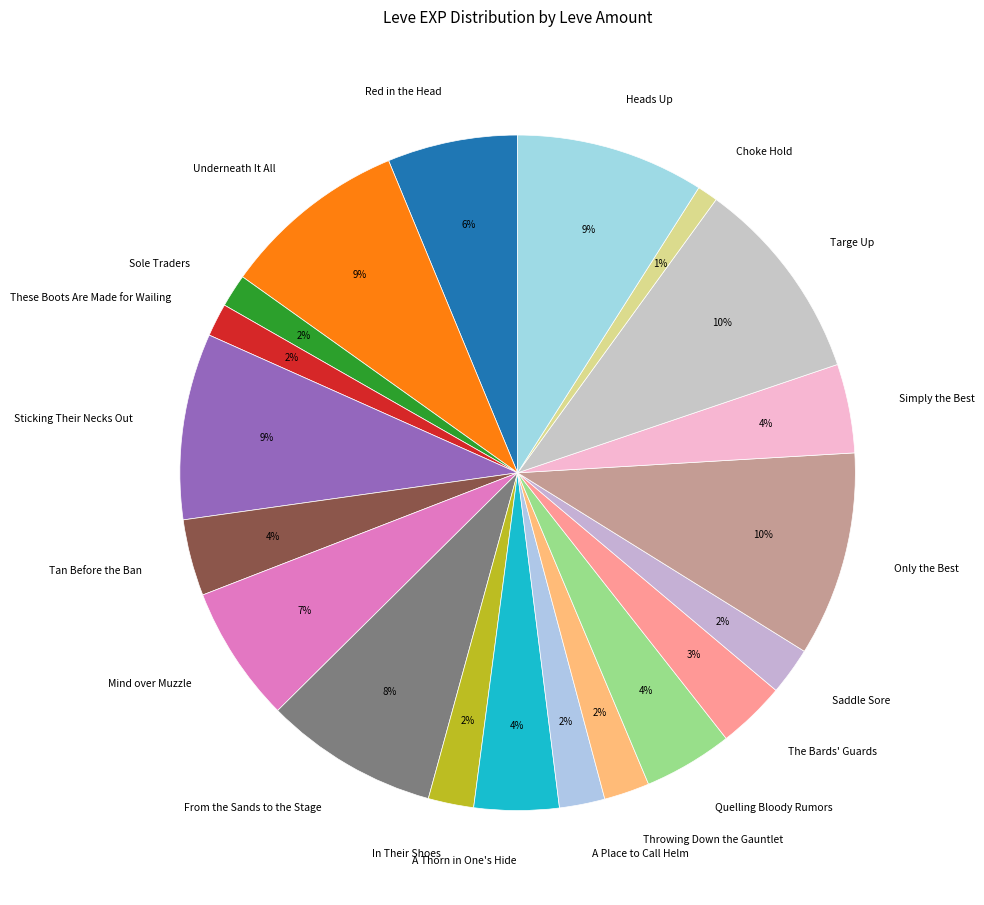

Count the number of slices in the pie.

20